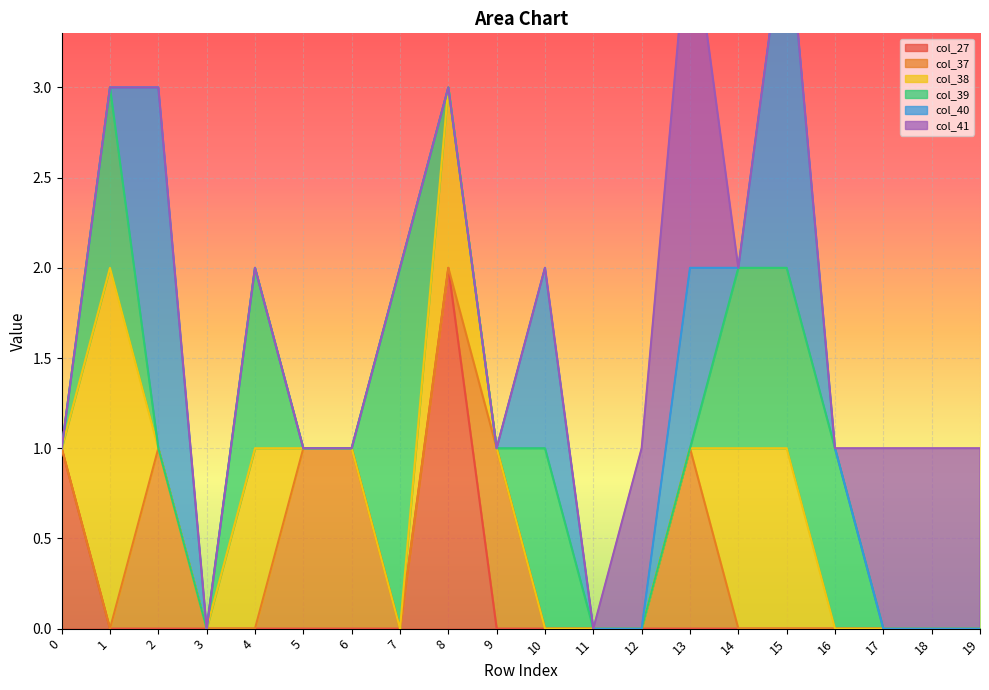

True or false: col_38 and col_41 intersect in this chart.

True